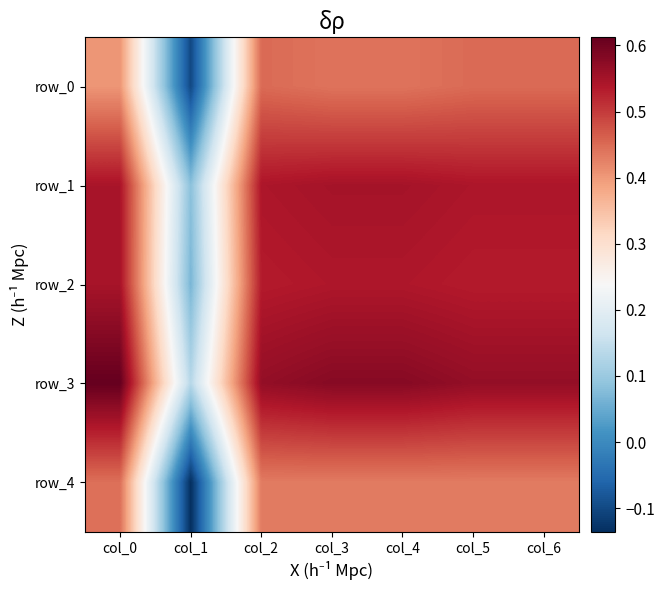

At col_6, list the series in order from largest to smallest.

row_3, row_1, row_2, row_0, row_4